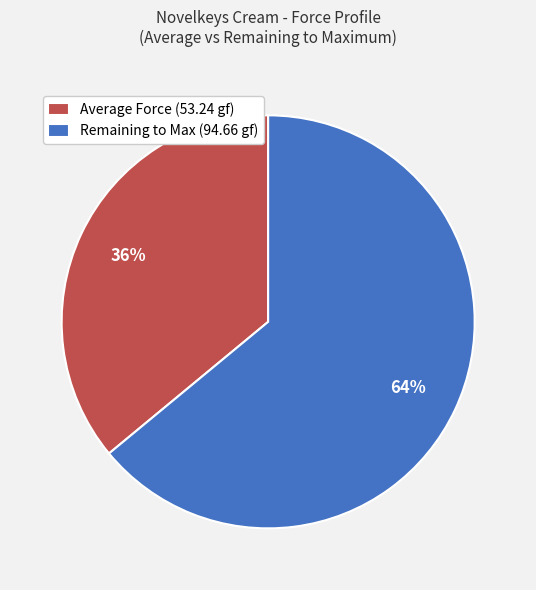

Is it true that Average Force (53.24 gf) is 36% of the pie?

True